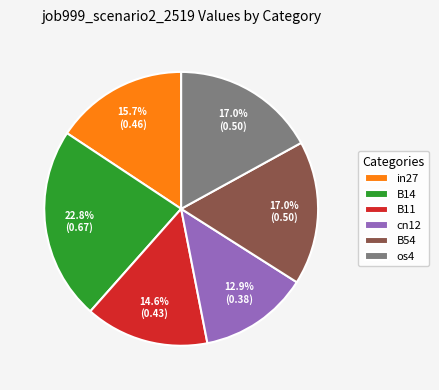

Which category has the smallest portion of the pie?

cn12